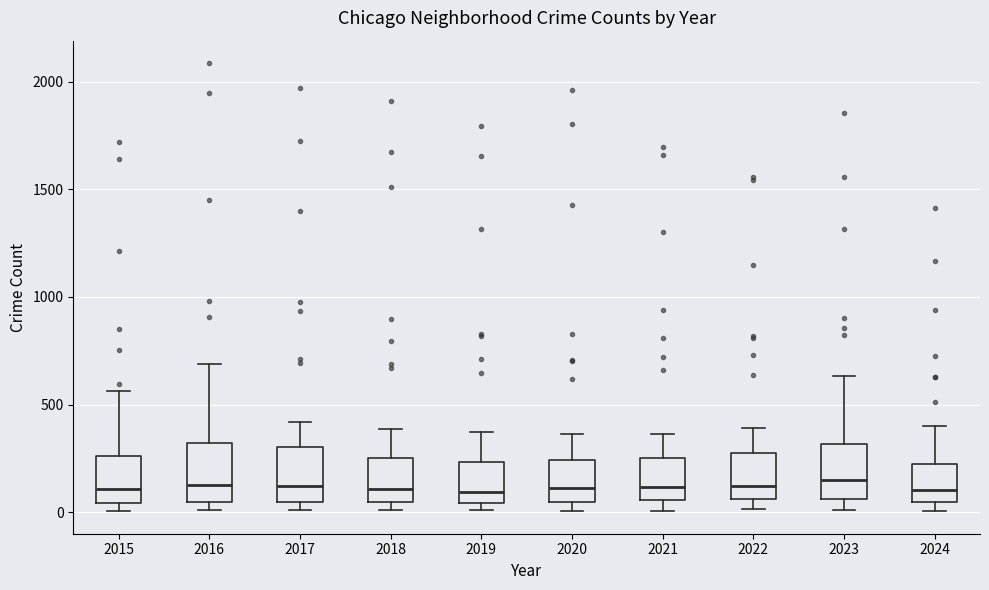

Where does the upper whisker of the box at x = 2022 end on the y-axis? The values are not printed on the chart, so give them approximately, as read against the axis.

400